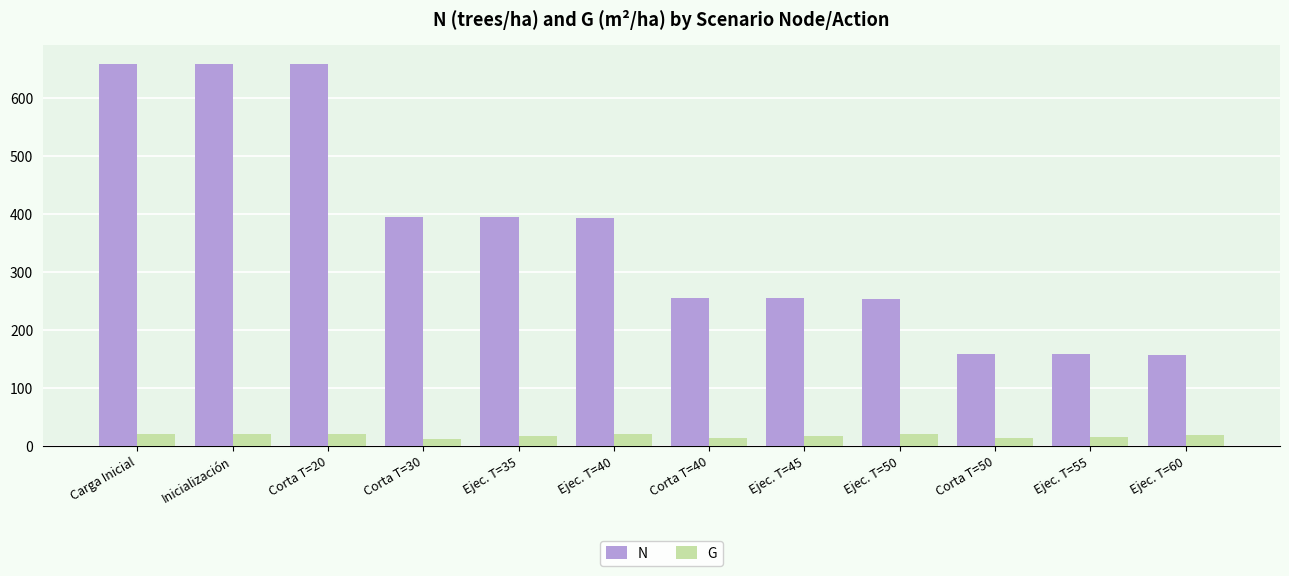

Rank the series by their maximum value, from highest to lowest.

N, G